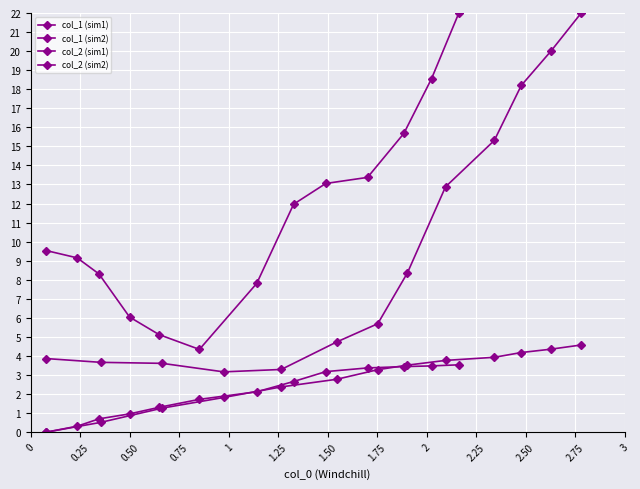

What are all the series names shown in the legend?

col_1 (sim1), col_1 (sim2), col_2 (sim1), col_2 (sim2)